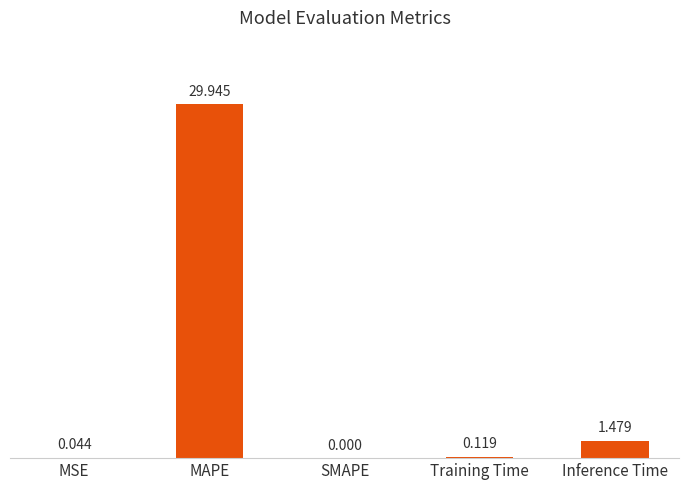

Which category has the highest value across all series?

MAPE